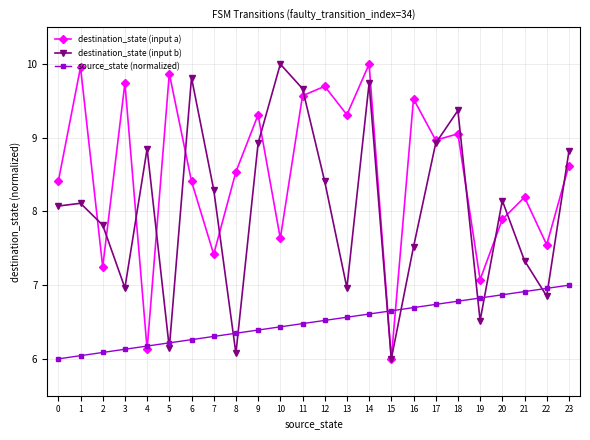

True or false: destination_state (input a) and destination_state (input b) intersect in this chart.

True